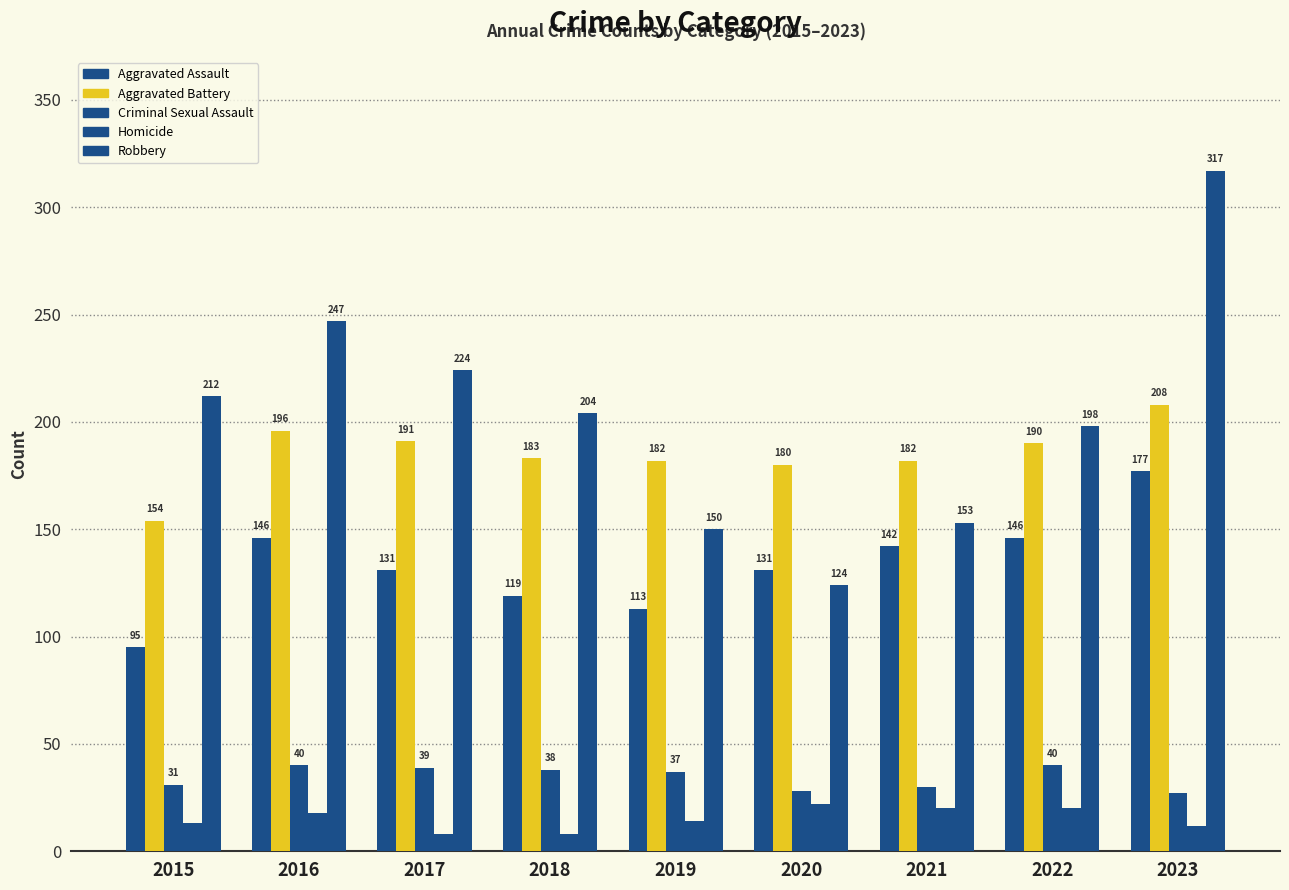

What is the difference between the Robbery values at 2023 and 2022?

119